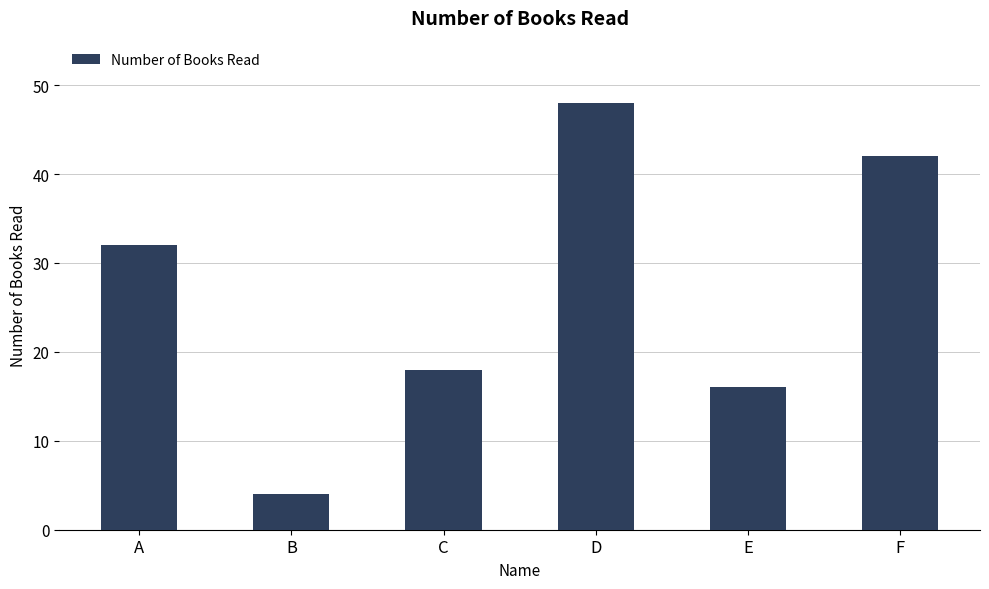

How many data points are less than 32?

3